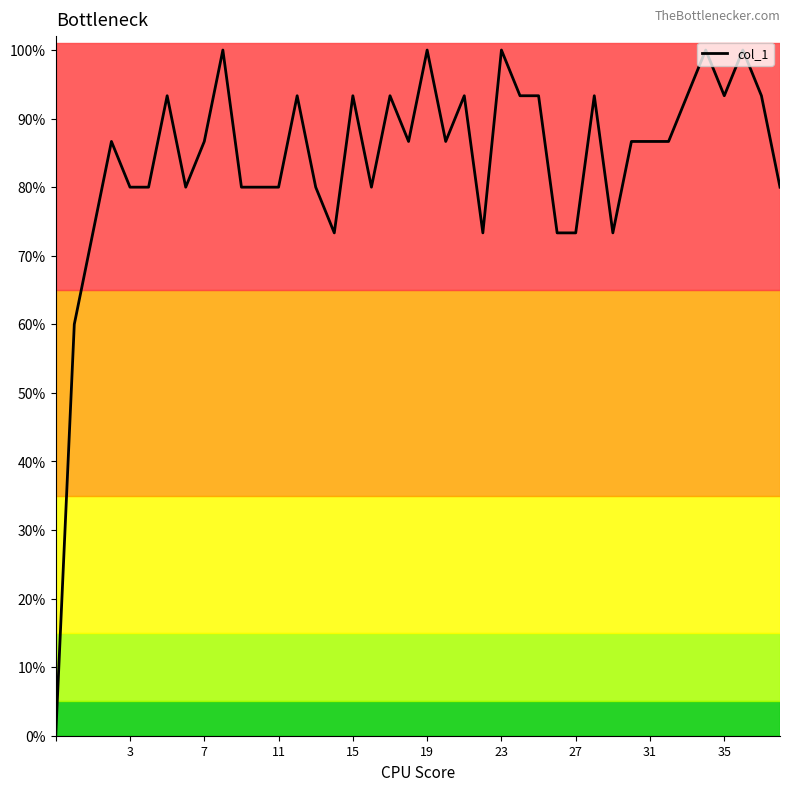

Does the chart display data point markers on the line(s)?

No